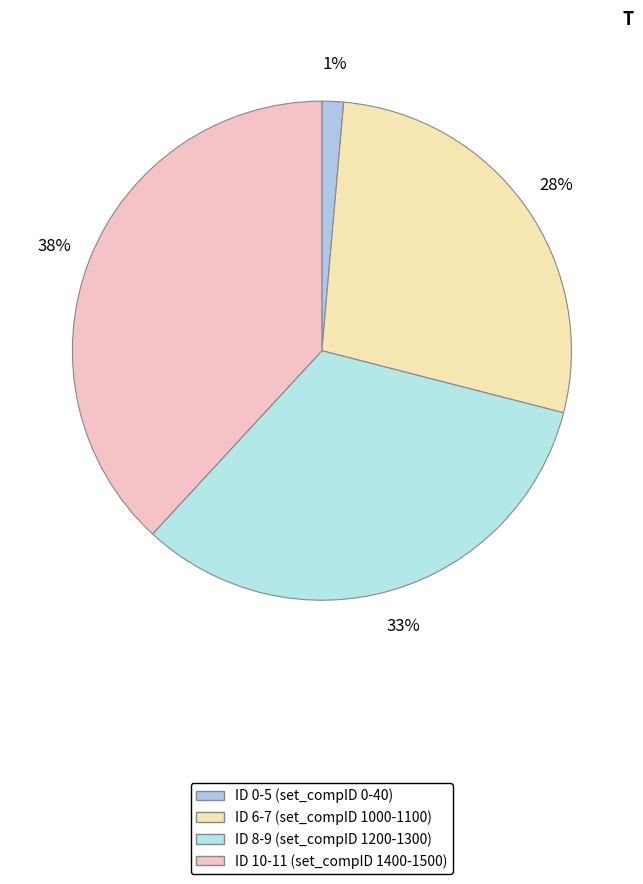

Count the number of slices in the pie.

4